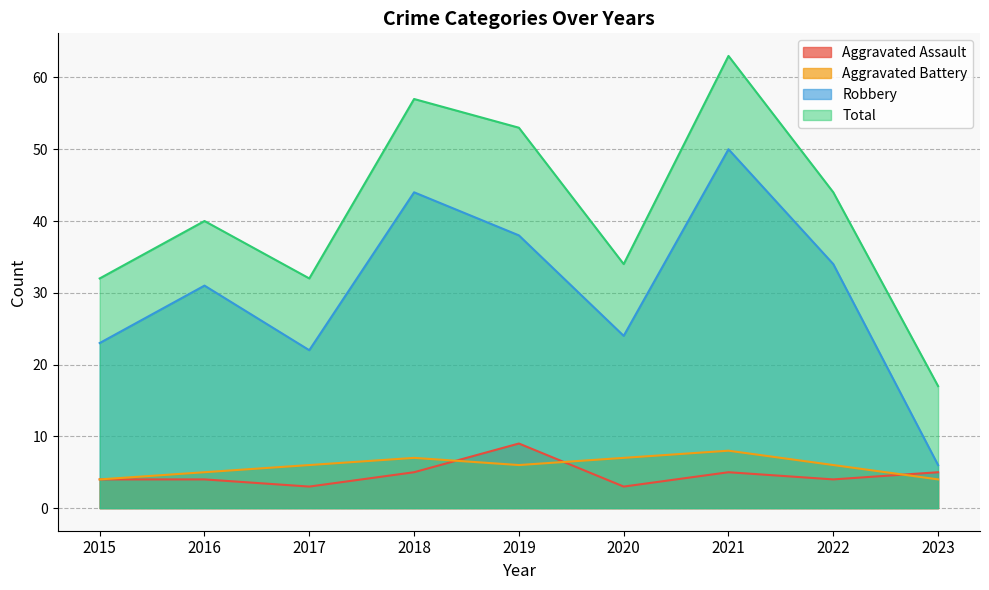

Reading right to left, list all the values displayed in this chart.

Aggravated Assault: 5	4	5	3	9	5	3	4	4
Aggravated Battery: 4	6	8	7	6	7	6	5	4
Robbery: 6	34	50	24	38	44	22	31	23
Total: 17	44	63	34	53	57	32	40	32